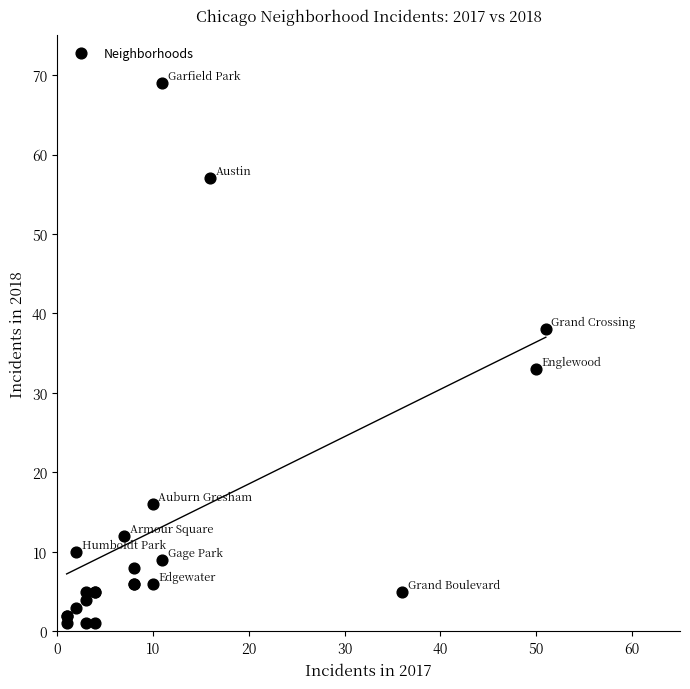

What Y value in the scatter plot is closest to 35?

33